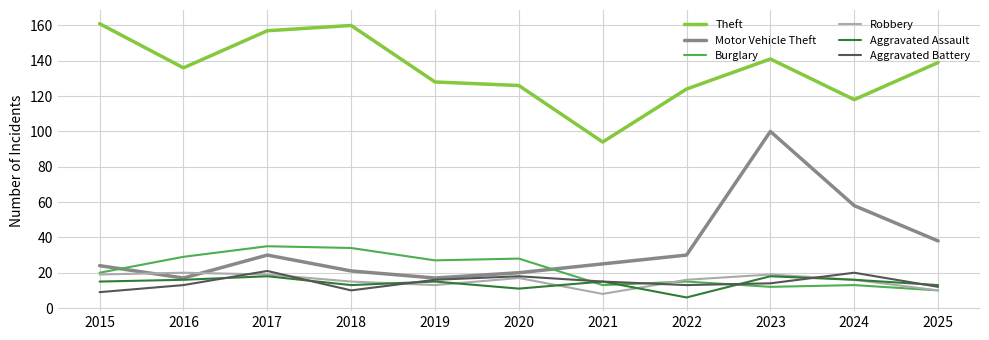

True or false: Motor Vehicle Theft and Theft intersect in this chart.

False